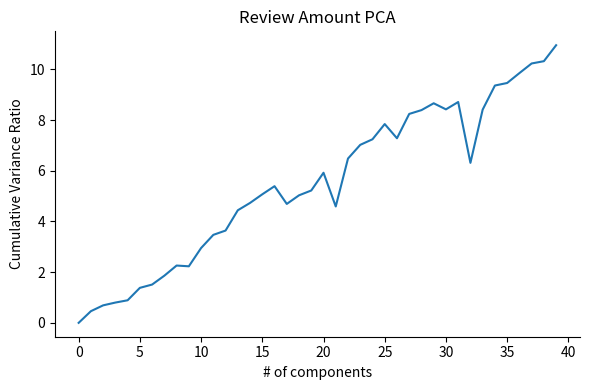

At which label is the value closest to 5?

18